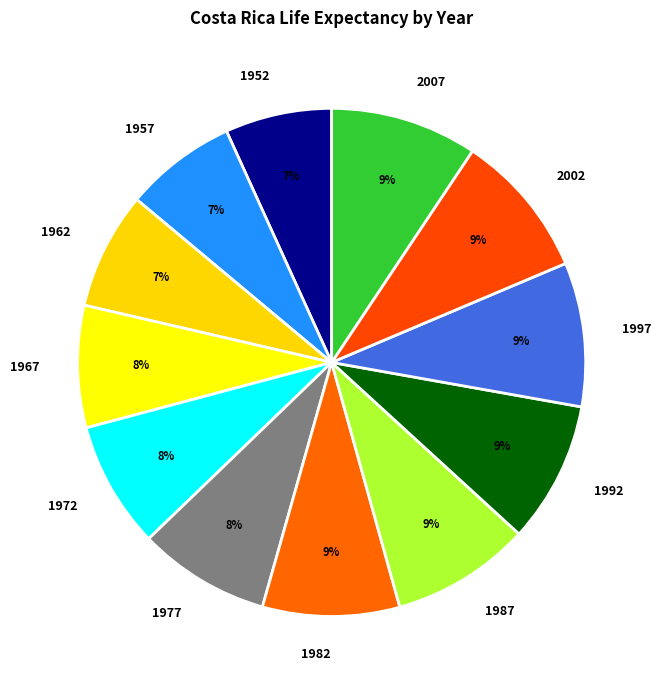

How many slices are in this pie chart?

12